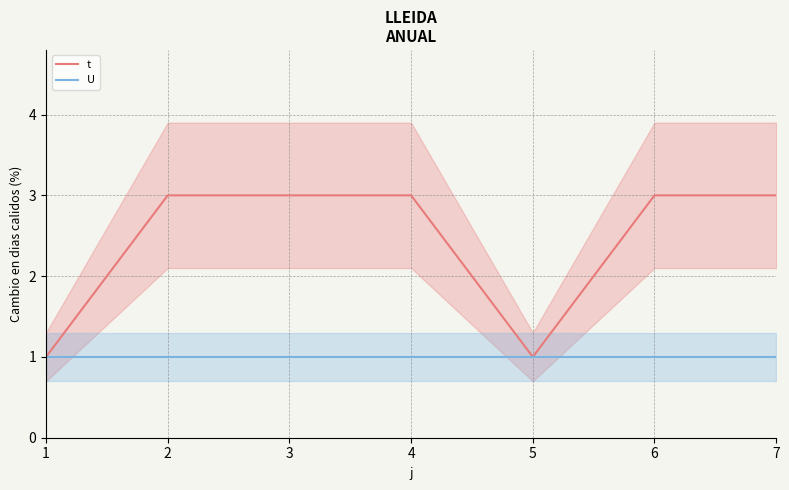

What is the minimum value for U?

1